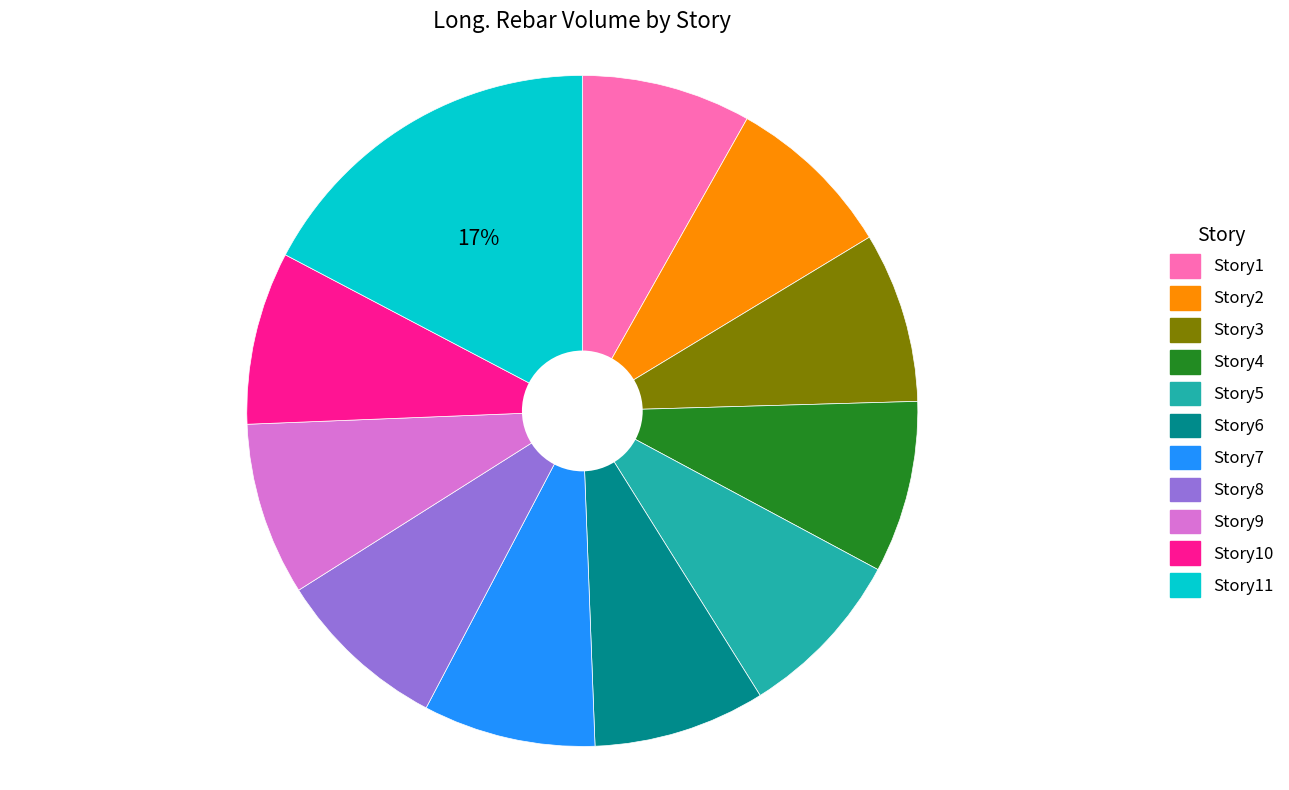

Does any single category account for the majority?

No